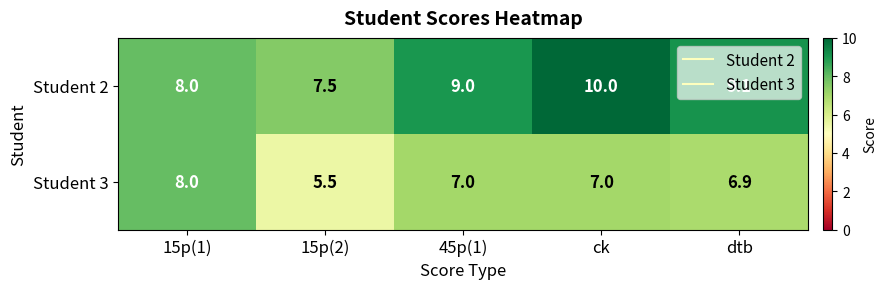

What is the sum of the Student 2 values at 45p(1) and 15p(2)?

16.5